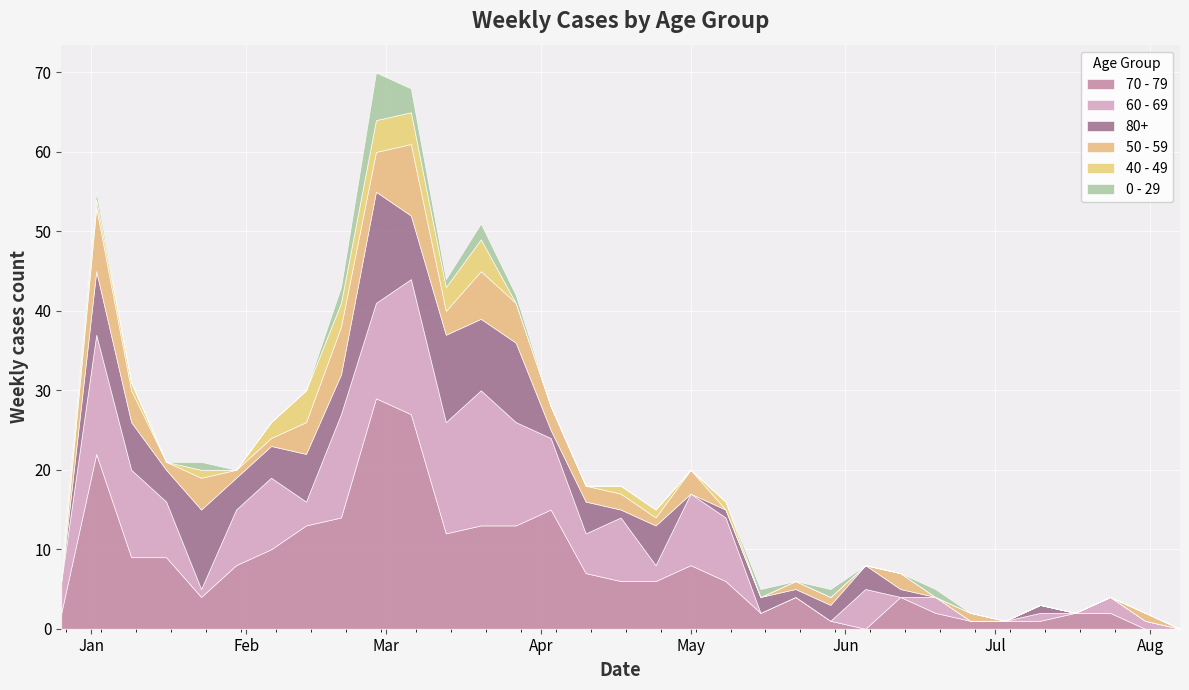

The 70 - 79 series shows 13 at 2023-02-13. True or false?

True